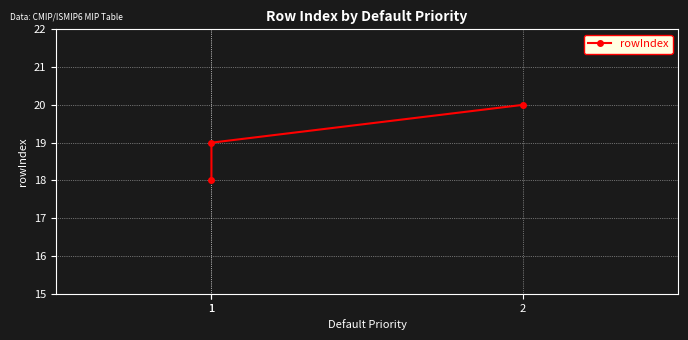

Is it true that the value at 1 is 19?

True